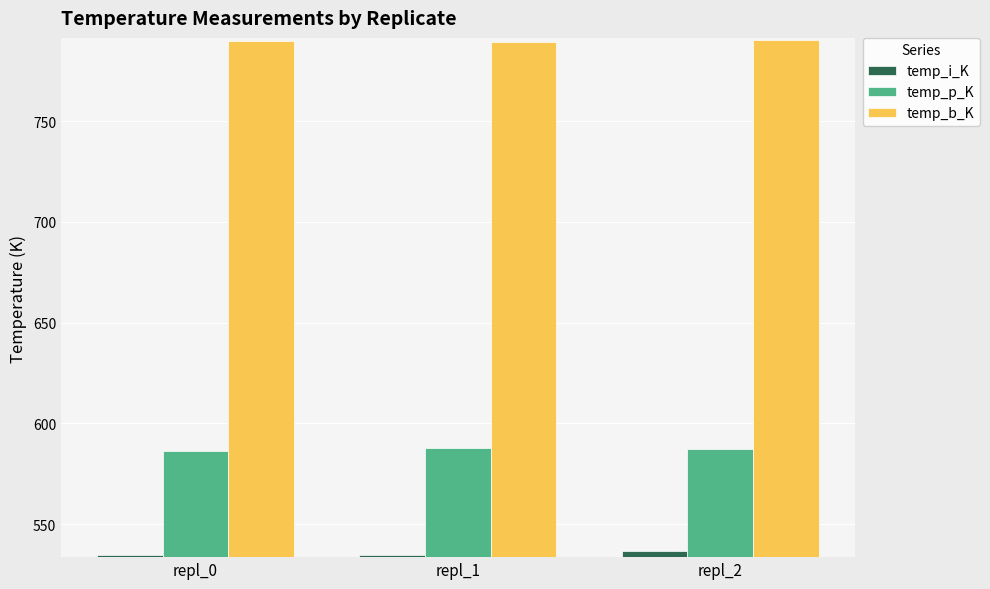

What is the spread (max minus min) of values at repl_1?

254.9